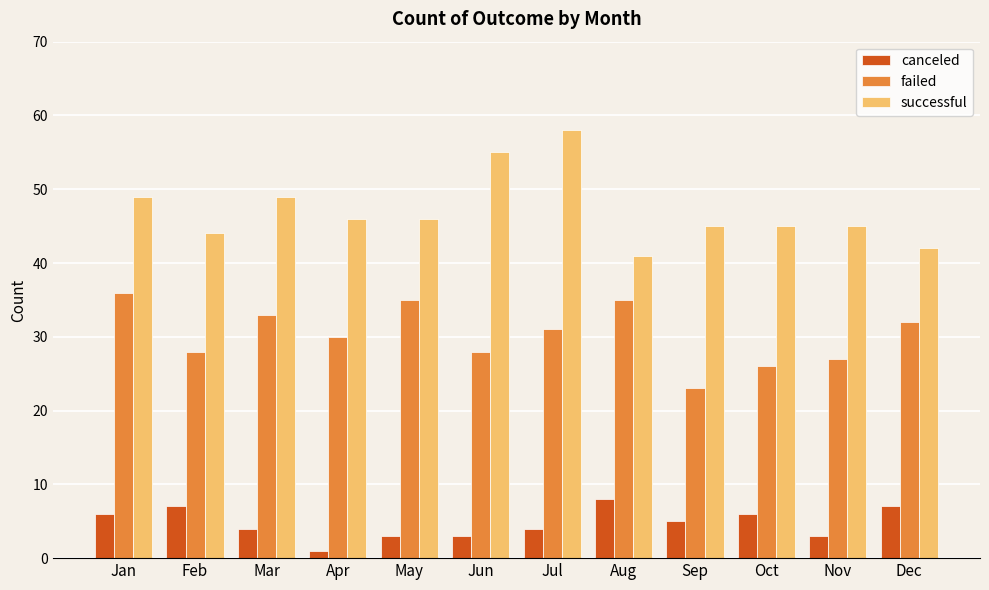

Count the number of data series in this chart.

3